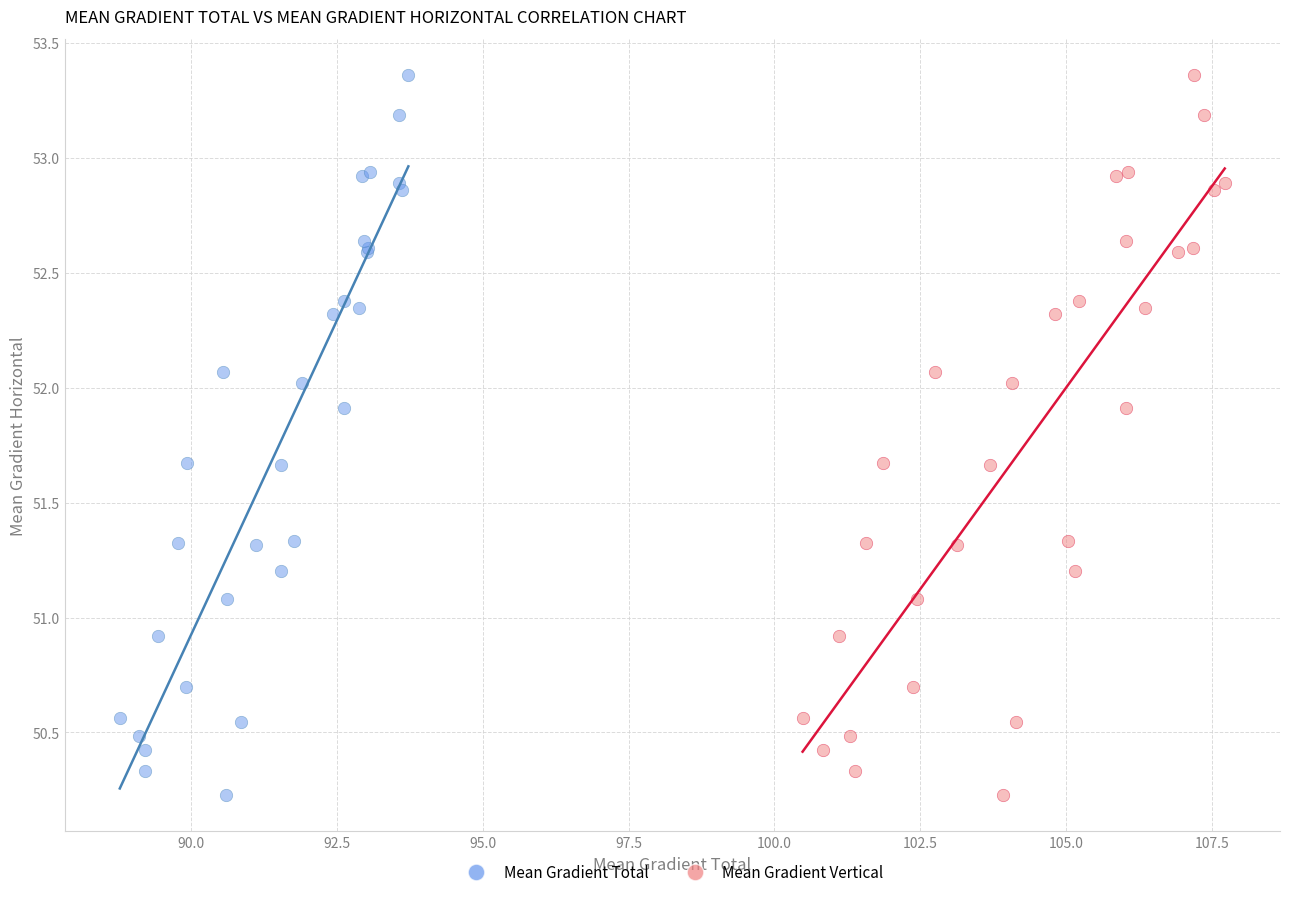

What are all the series names shown in the legend?

Mean Gradient Total, Mean Gradient Vertical